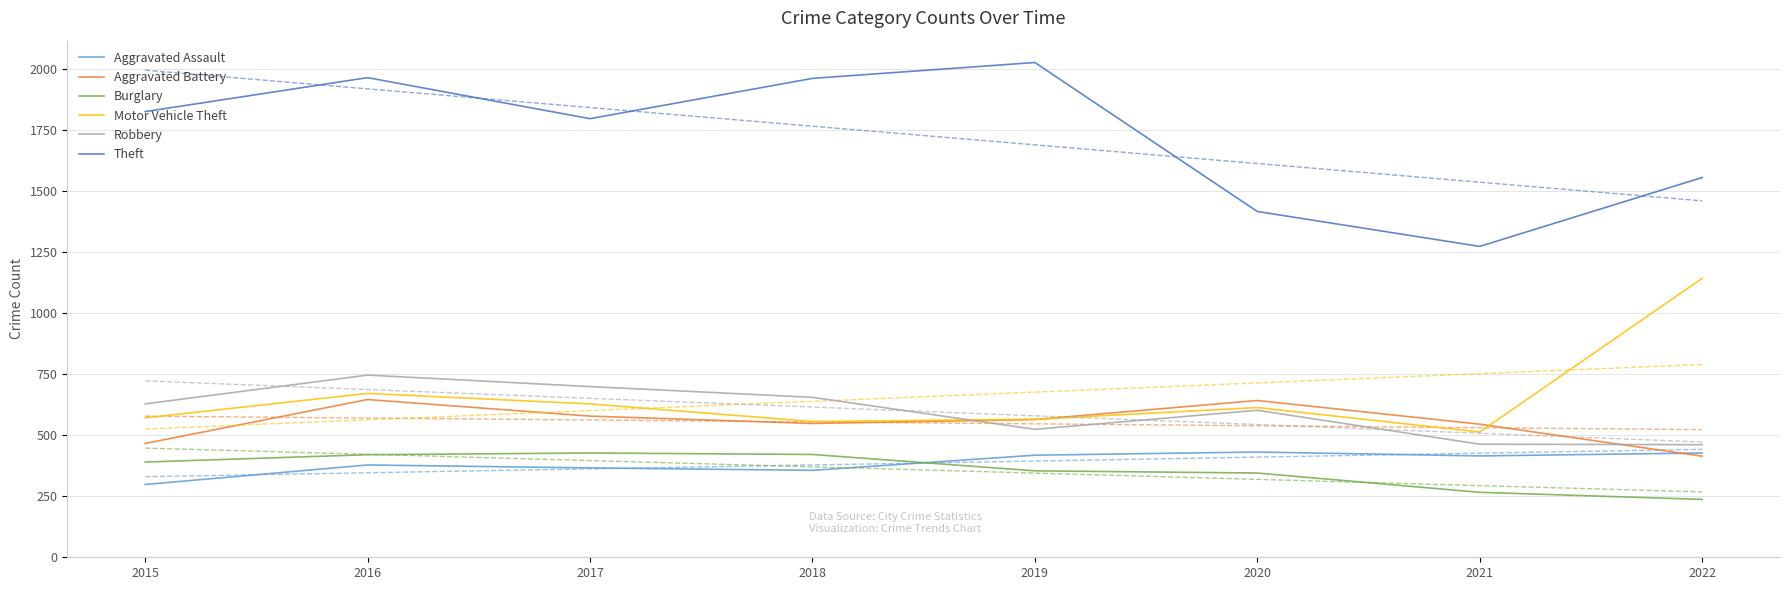

What is the difference between the maximum and minimum values in the Robbery series?

285